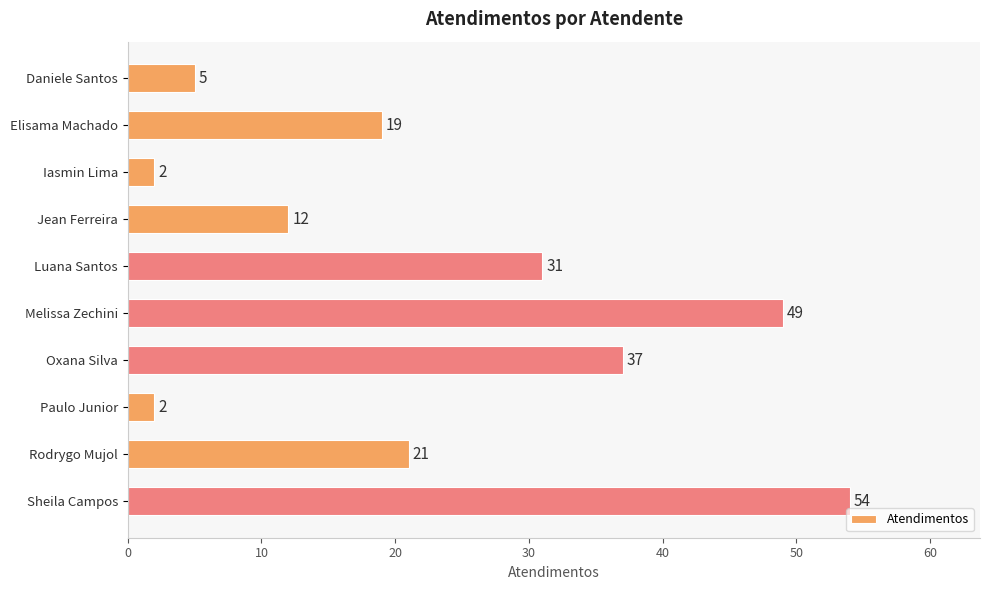

Reading top to bottom, list all the values displayed in this chart.

Daniele Santos=5	Elisama Machado=19	Iasmin Lima=2	Jean Ferreira=12	Luana Santos=31	Melissa Zechini=49	Oxana Silva=37	Paulo Junior=2	Rodrygo Mujol=21	Sheila Campos=54